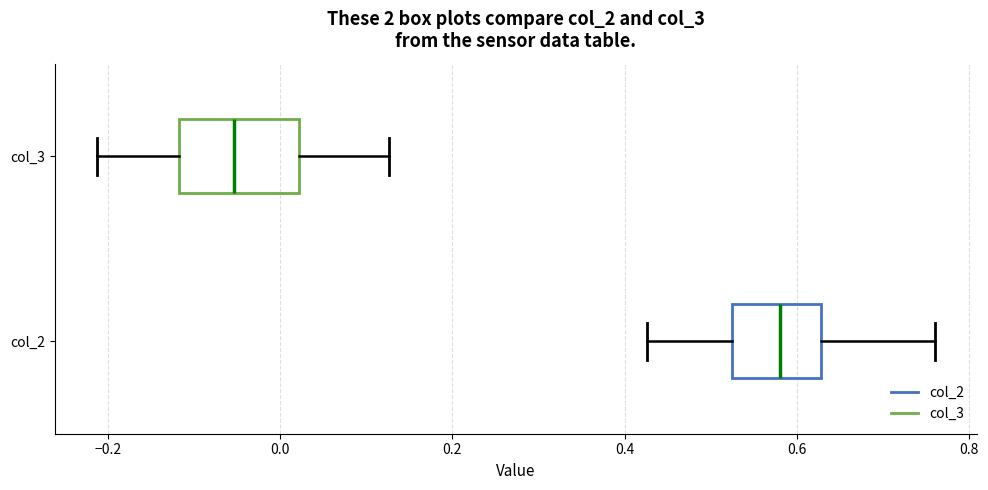

Reading bottom to top, read every box against the x-axis: the position of its median line, the range the box covers, and the ends of its whiskers. The values are not printed on the chart, so give them approximately, as read against the axis.

col_2: median 0.58, box 0.52 to 0.62, whiskers 0.42 to 0.76
col_3: median -0.06, box -0.12 to 0.02, whiskers -0.22 to 0.12